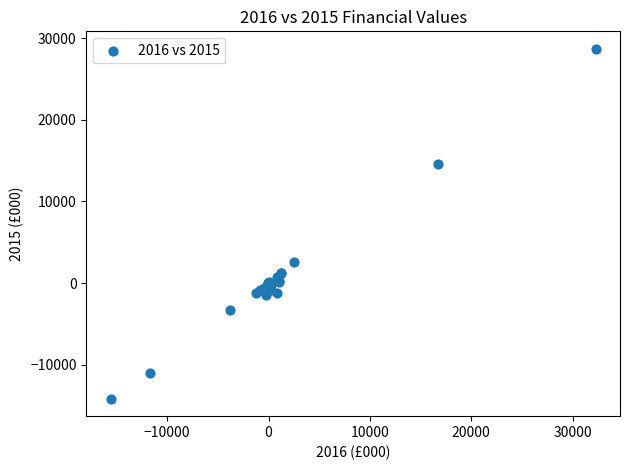

What Y value in the scatter plot is closest to 7259?

2546